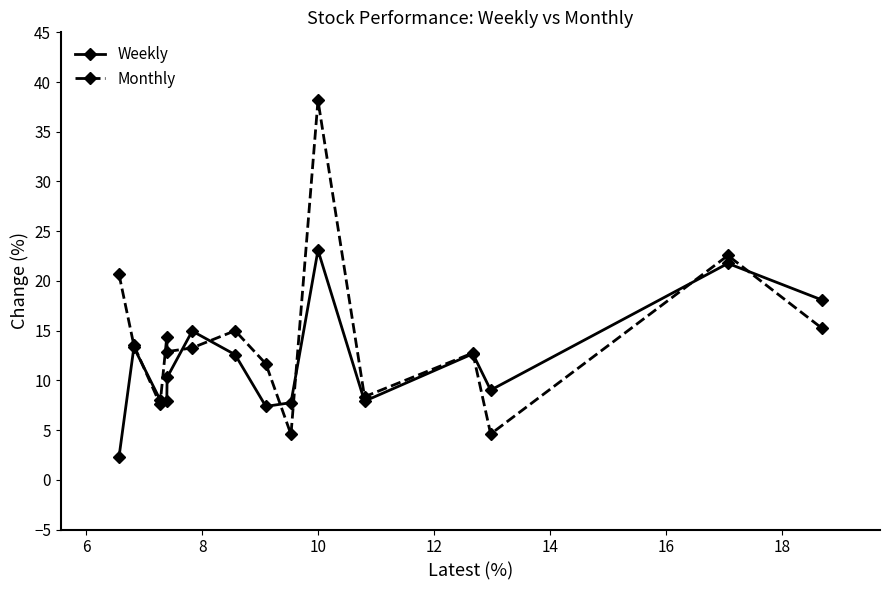

What are all the series names shown in the legend?

Weekly, Monthly